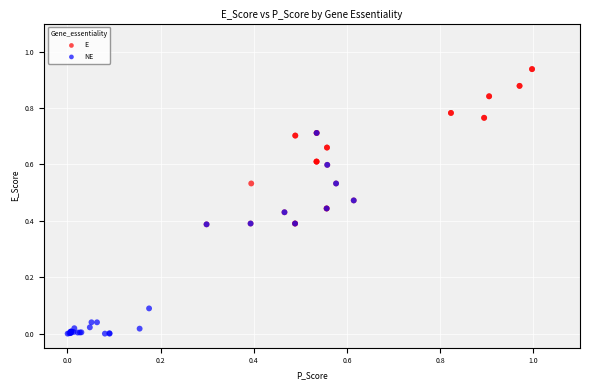

Which series contains the lowest Y value?

NE